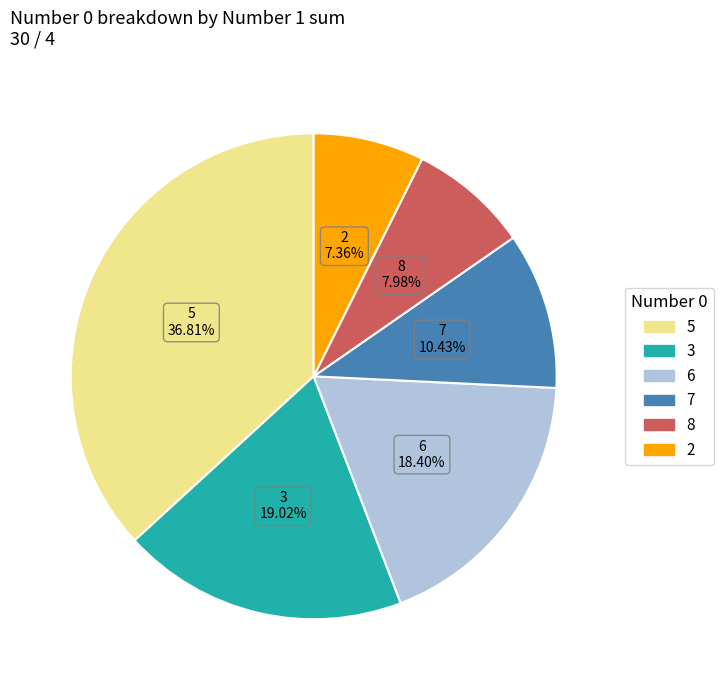

To the nearest percent, what portion does 6 represent?

18%